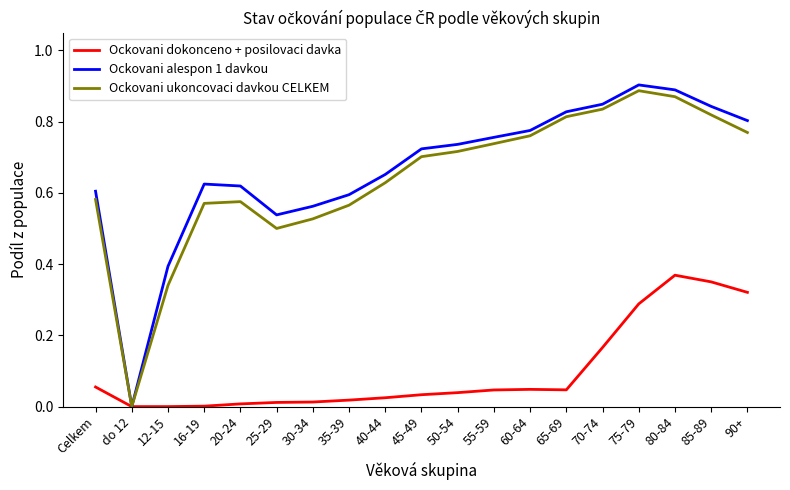

At which category is the sum across all series the highest?

80-84